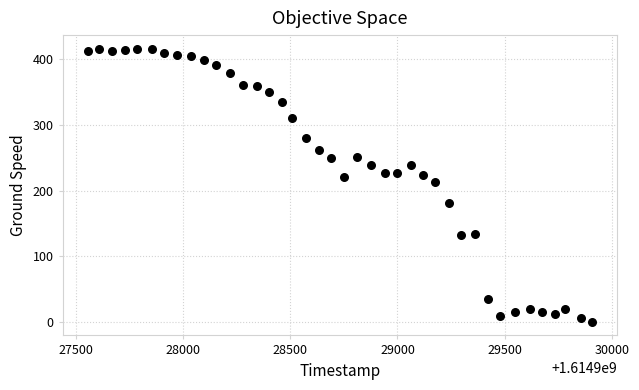

What is the range of X values (max minus min)?

2350